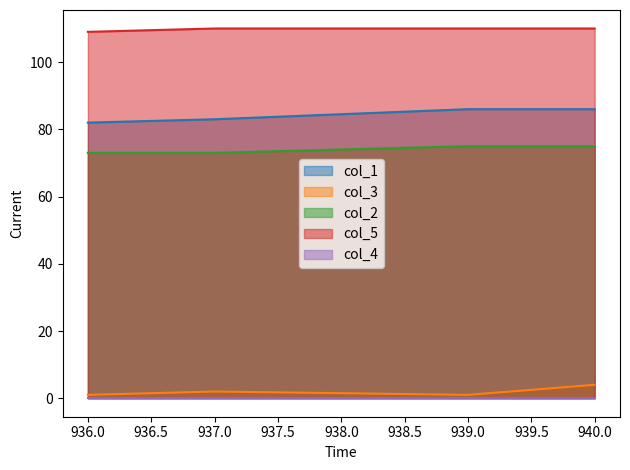

What is the sum of the col_5_line values at 940.0 and 937.0?

220